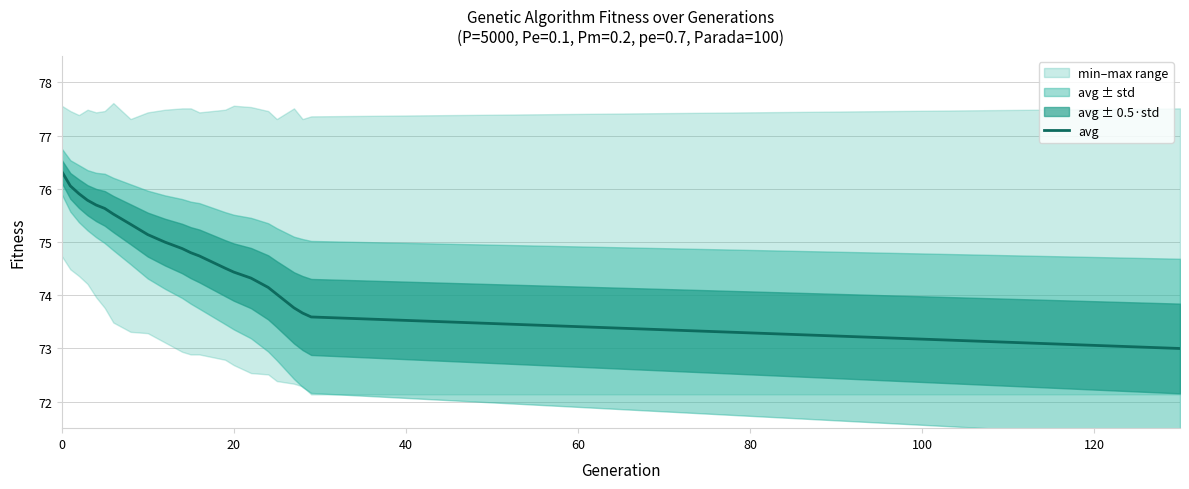

How many lines are shown in the chart?

1